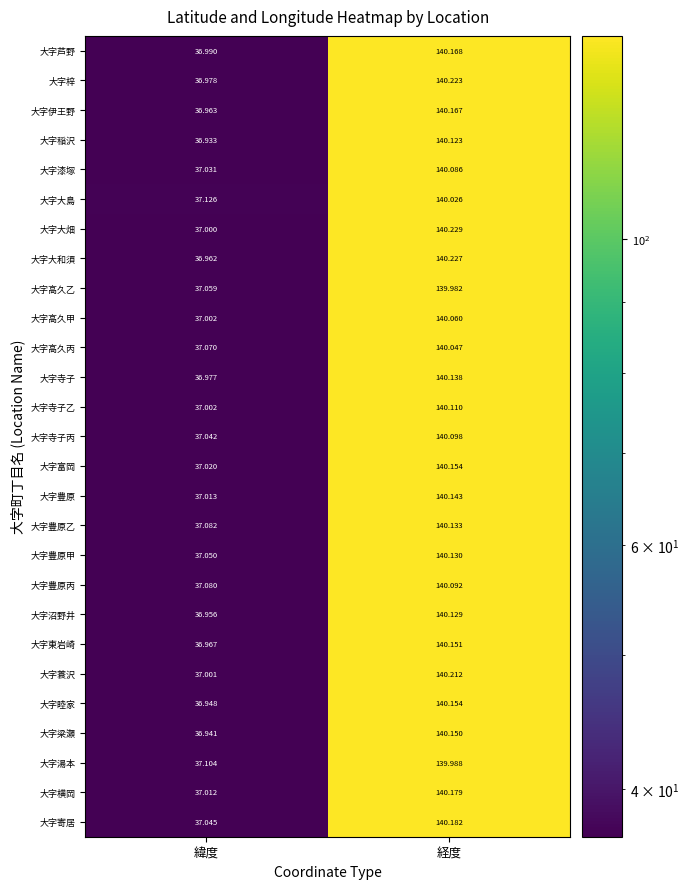

How many values in the 大字芦野 series are below 140?

1